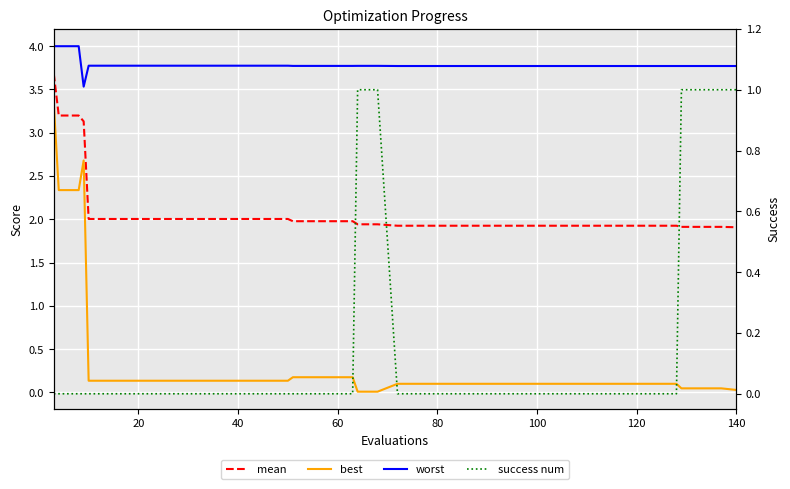

True or false: worst and success num cross at least once.

False